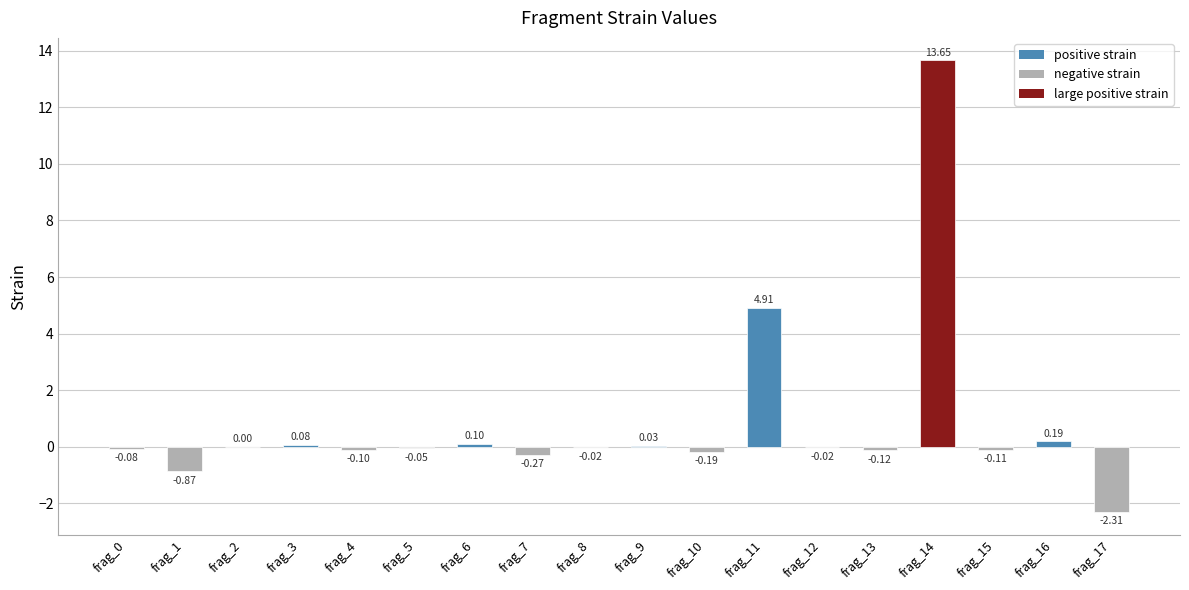

How many categories are shown in the chart?

18